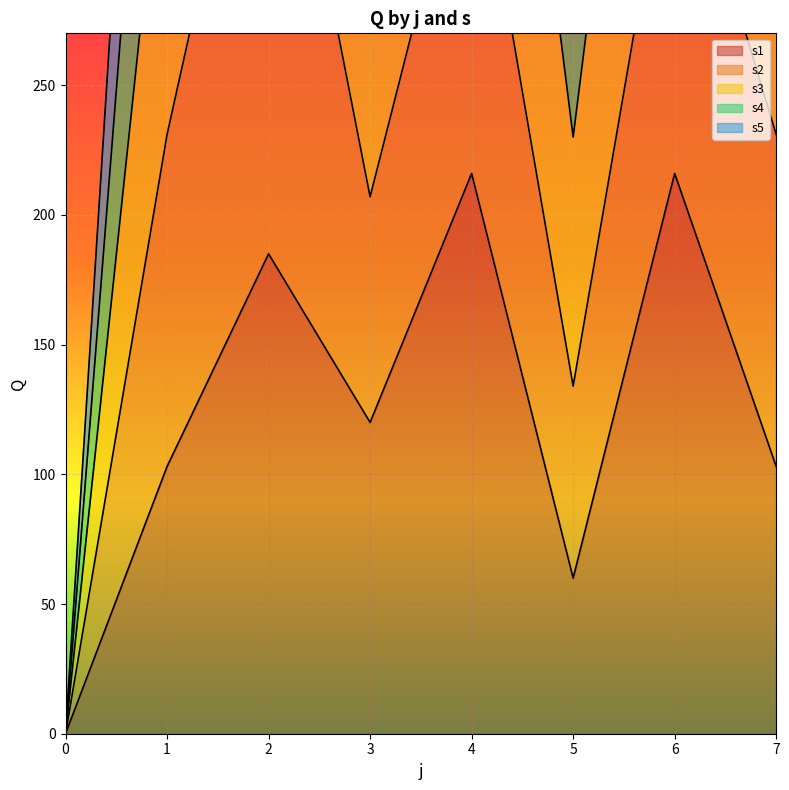

What is the highest value of the s1 series?

216